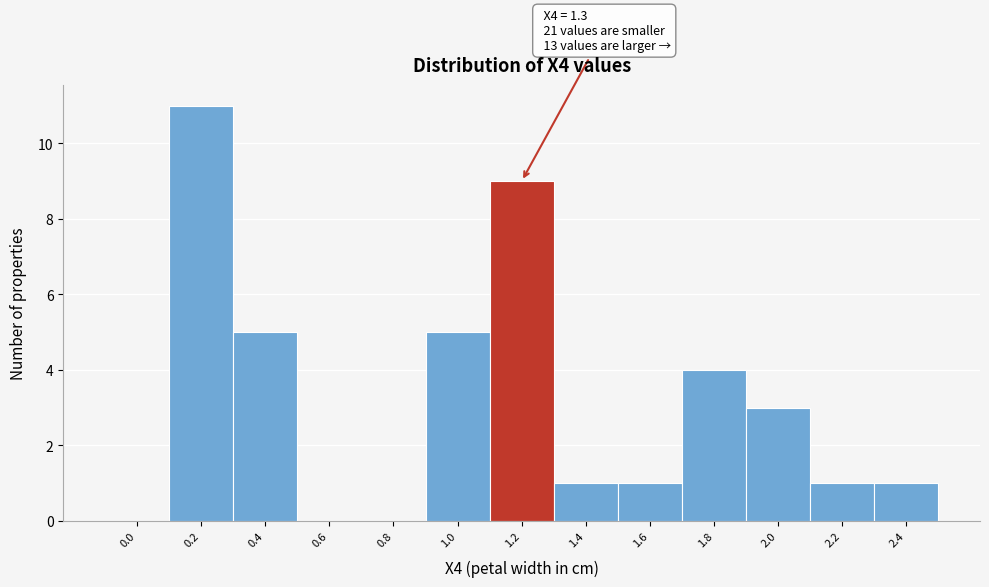

Reading left to right, what are all the values shown in this chart?

0.0=0	0.2=11	0.4=5	0.6=0	0.8=0	1.0=5	1.2=9	1.4=1	1.6=1	1.8=4	2.0=3	2.2=1	2.4=1